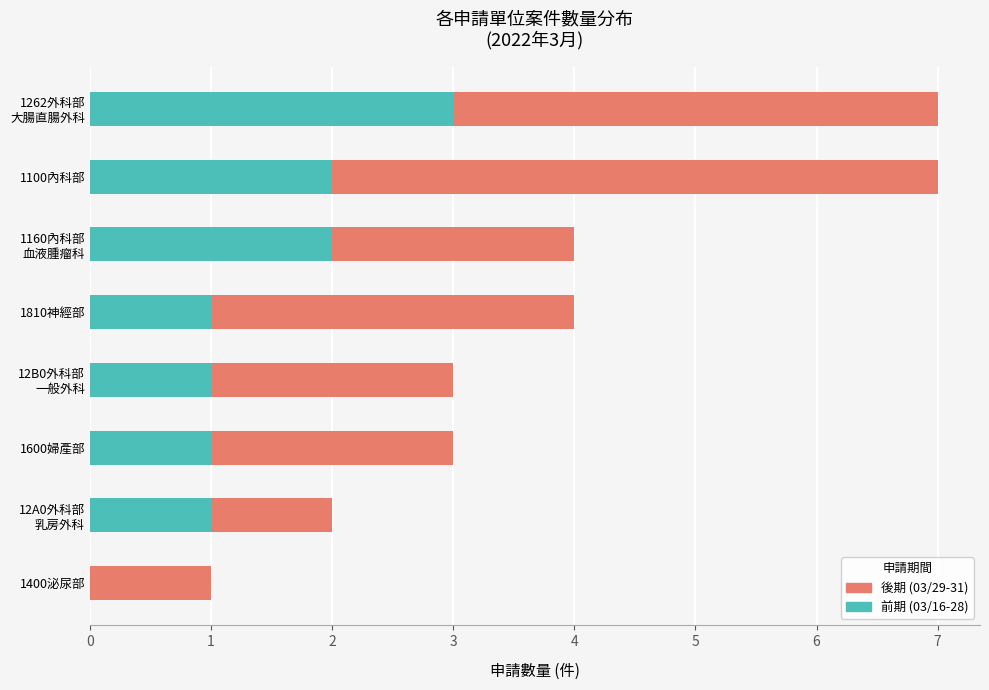

What is the total value across all series at 1810神經部?

4